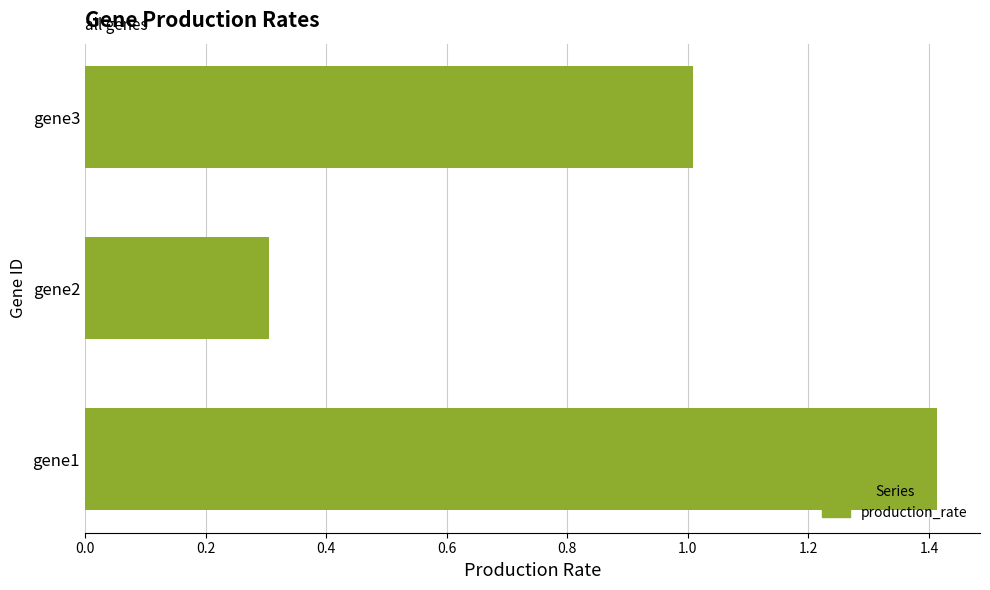

Does the chart contain any negative values?

No